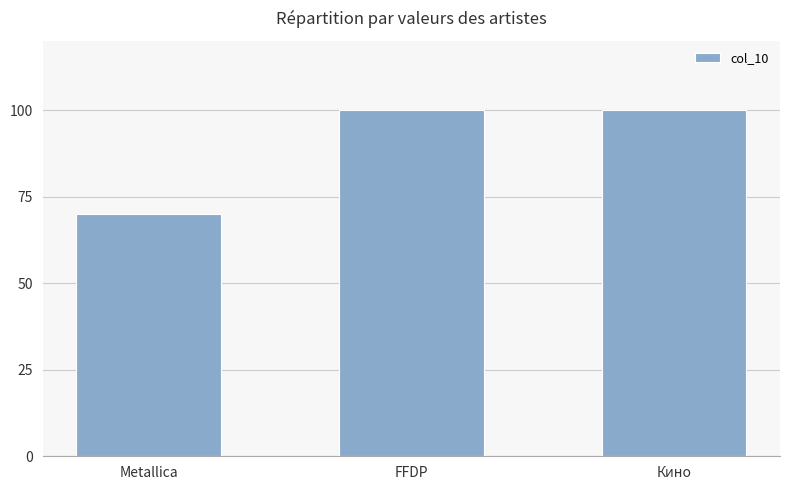

Which has a higher value, Metallica or Кино?

Кино